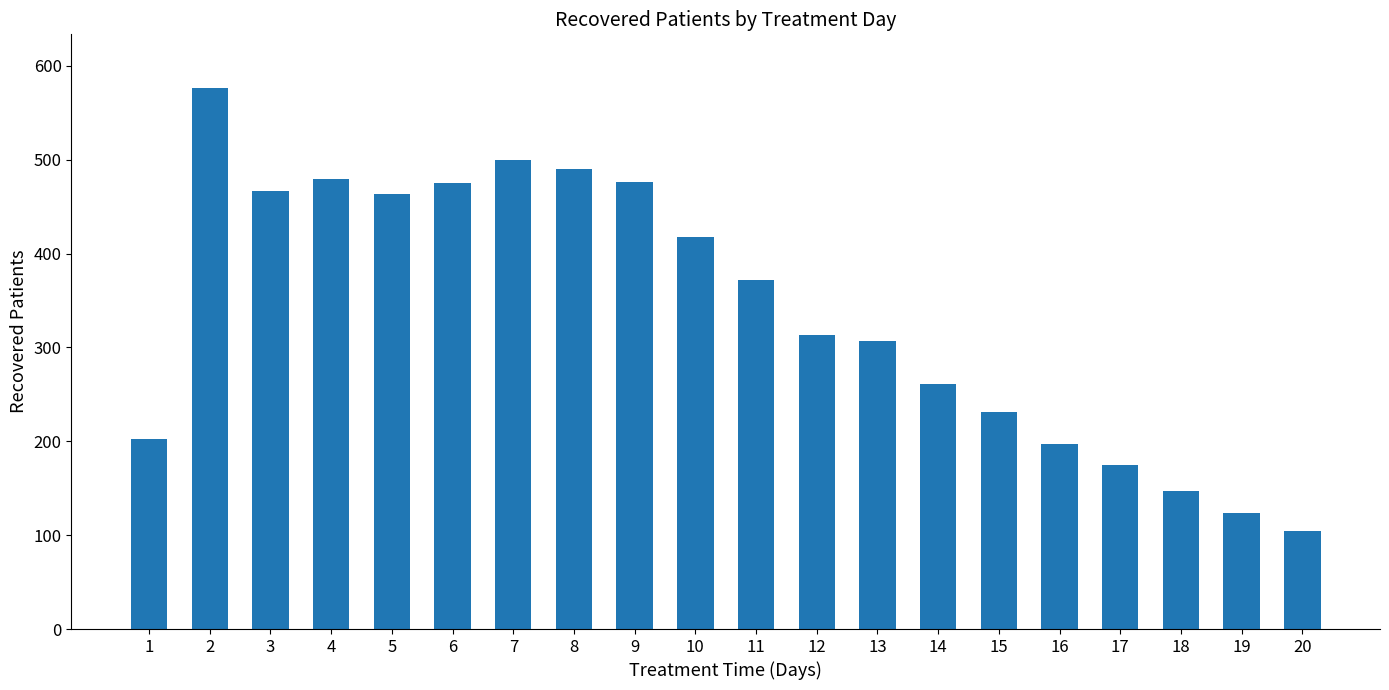

What is the change in value from 4 to 17?

-305